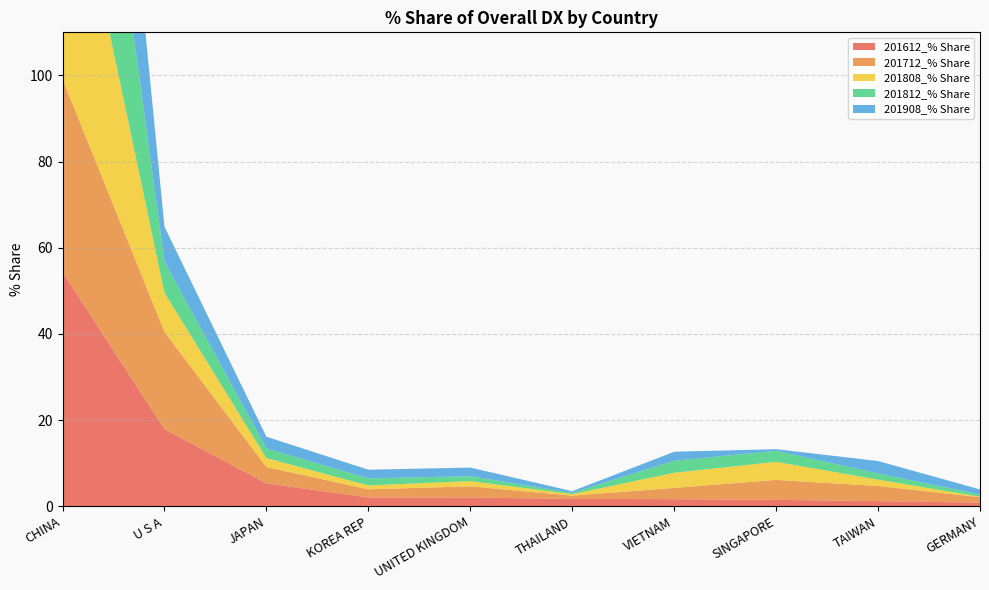

Reading left to right, list all the values displayed in this chart.

201612_% Share: 54.4	17.9	5.3	2.1	2.0	1.7	1.7	1.5	1.2	0.9
201712_% Share: 44.8	22.6	3.8	1.9	2.6	0.8	2.6	4.6	3.5	1.3
201808_% Share: 62.4	9.1	2.1	0.9	1.2	0.3	3.5	4.2	1.5	0.1
201812_% Share: 69.2	7.2	2.2	1.6	1.1	0.3	2.8	2.6	1.4	0.5
201908_% Share: 75.3	8.1	2.7	2.0	2.0	0.4	2.1	0.4	2.9	1.2